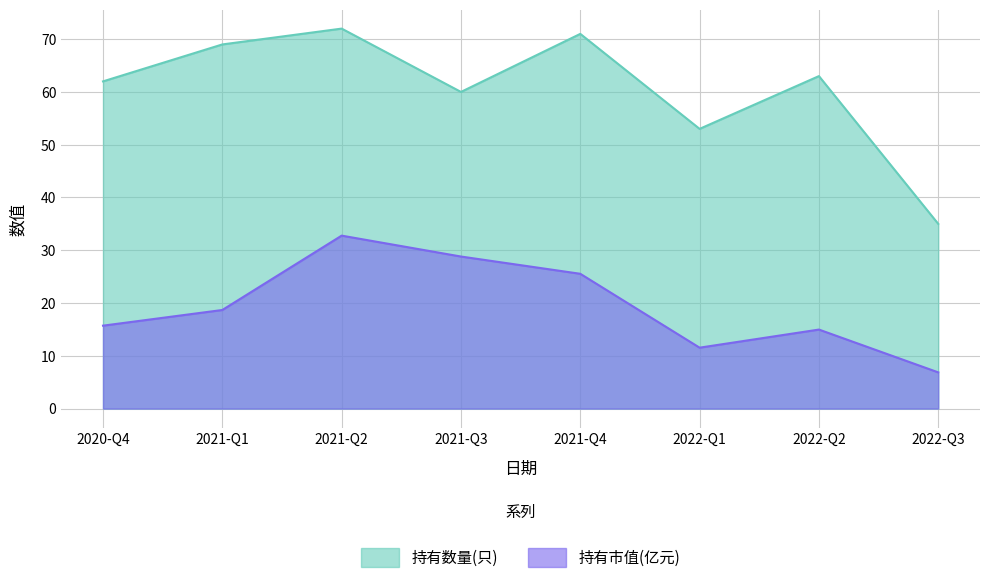

Rank the series by their average value, from lowest to highest.

持有市值(亿元), 持有数量(只)